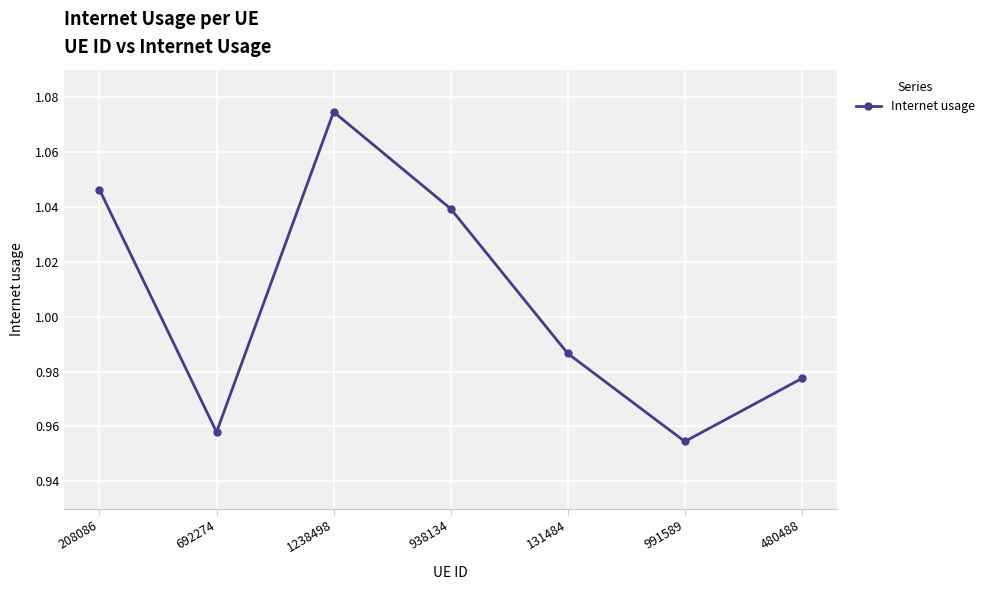

List the labels in order of value, largest first.

1238498, 208086, 938134, 131484, 480488, 692274, 991589